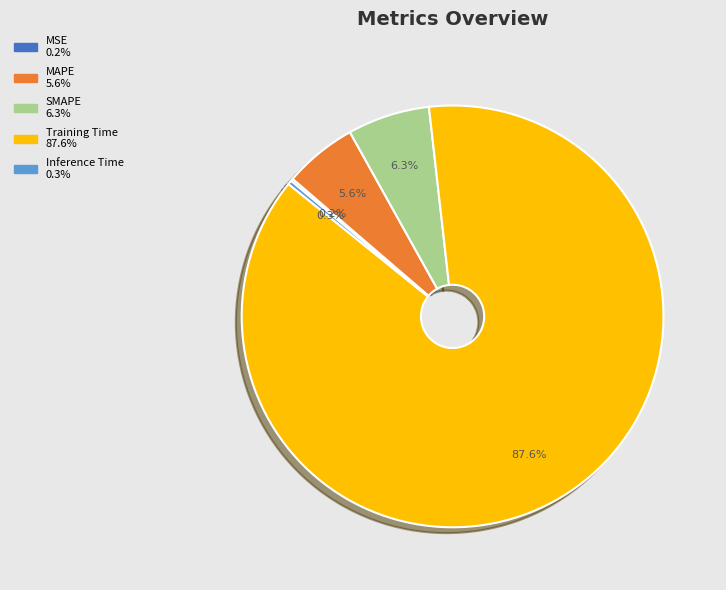

What is the largest slice in the pie chart?

Training Time